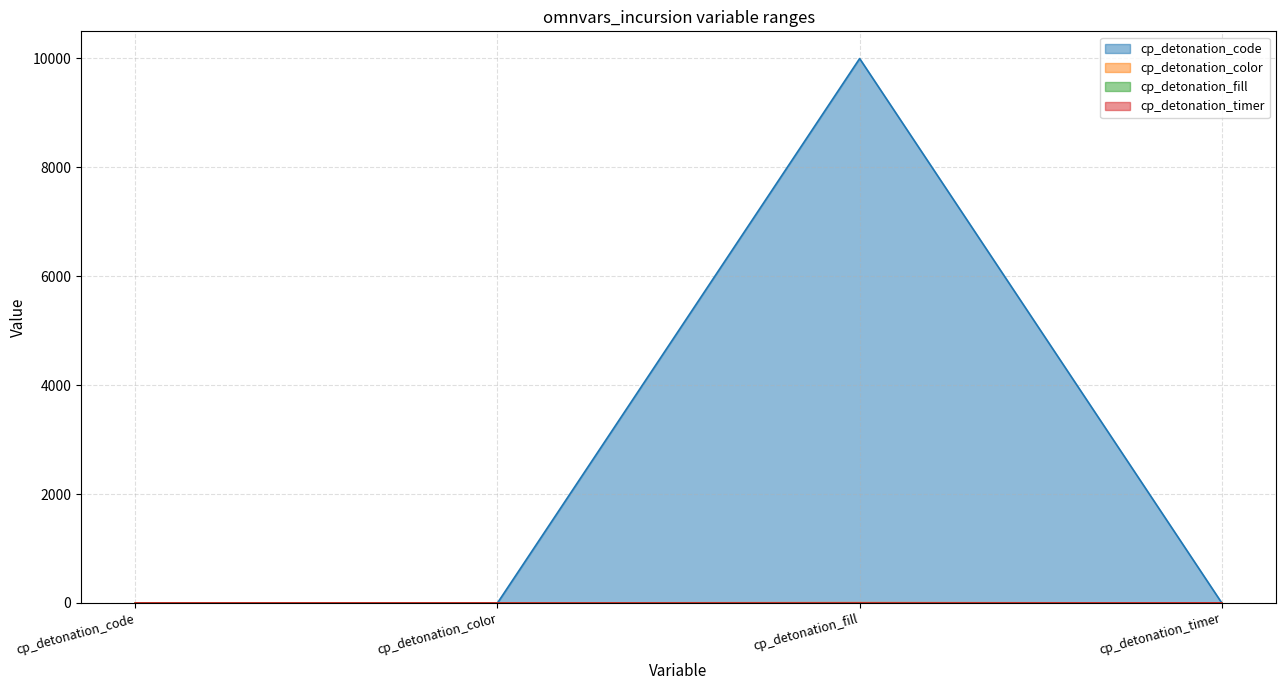

What are all the series names shown in the legend?

cp_detonation_code, cp_detonation_color, cp_detonation_fill, cp_detonation_timer